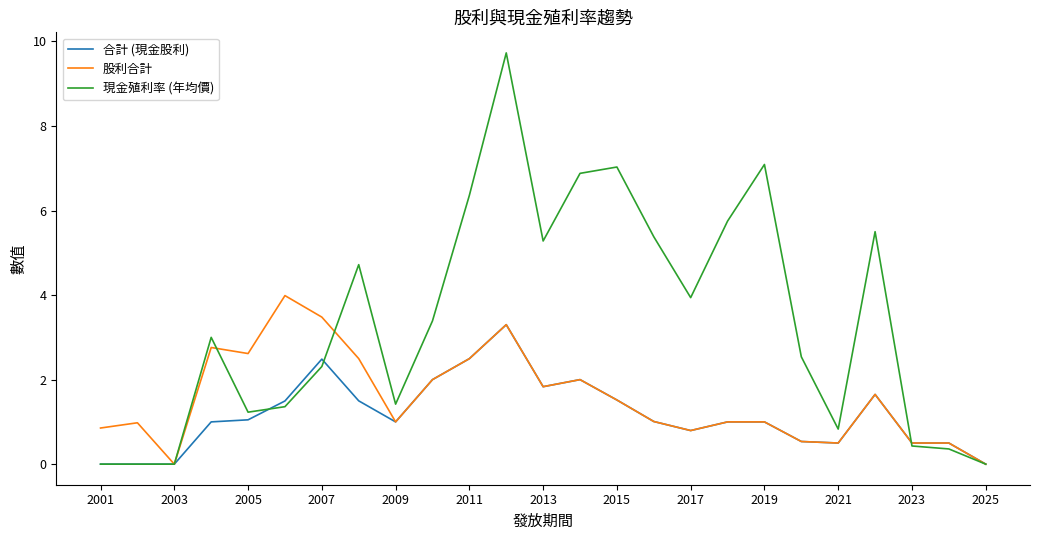

What is the maximum value shown in the chart?

9.7